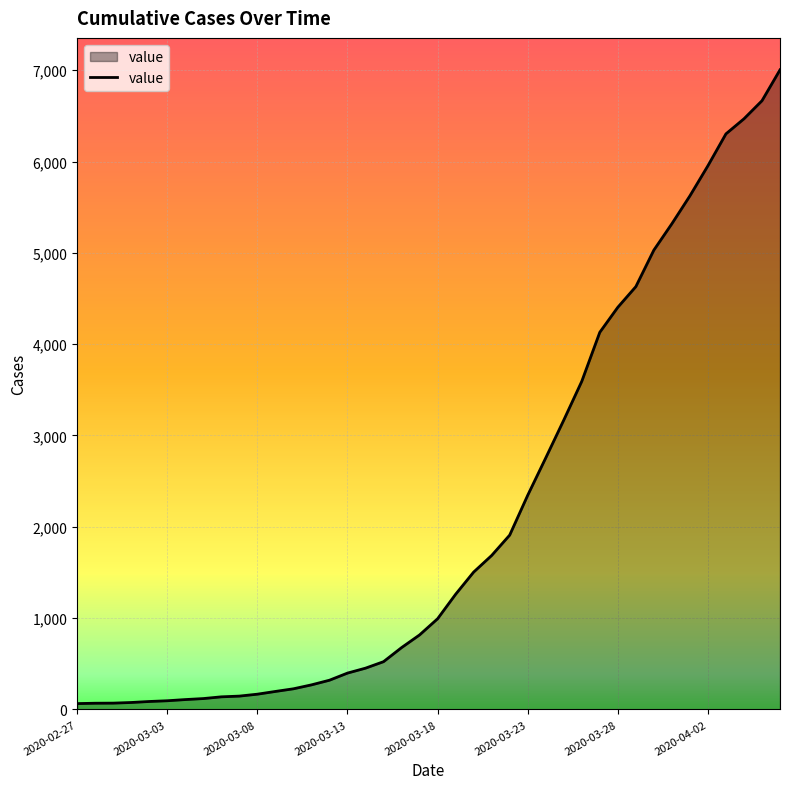

What is the maximum value shown in the chart?

7004